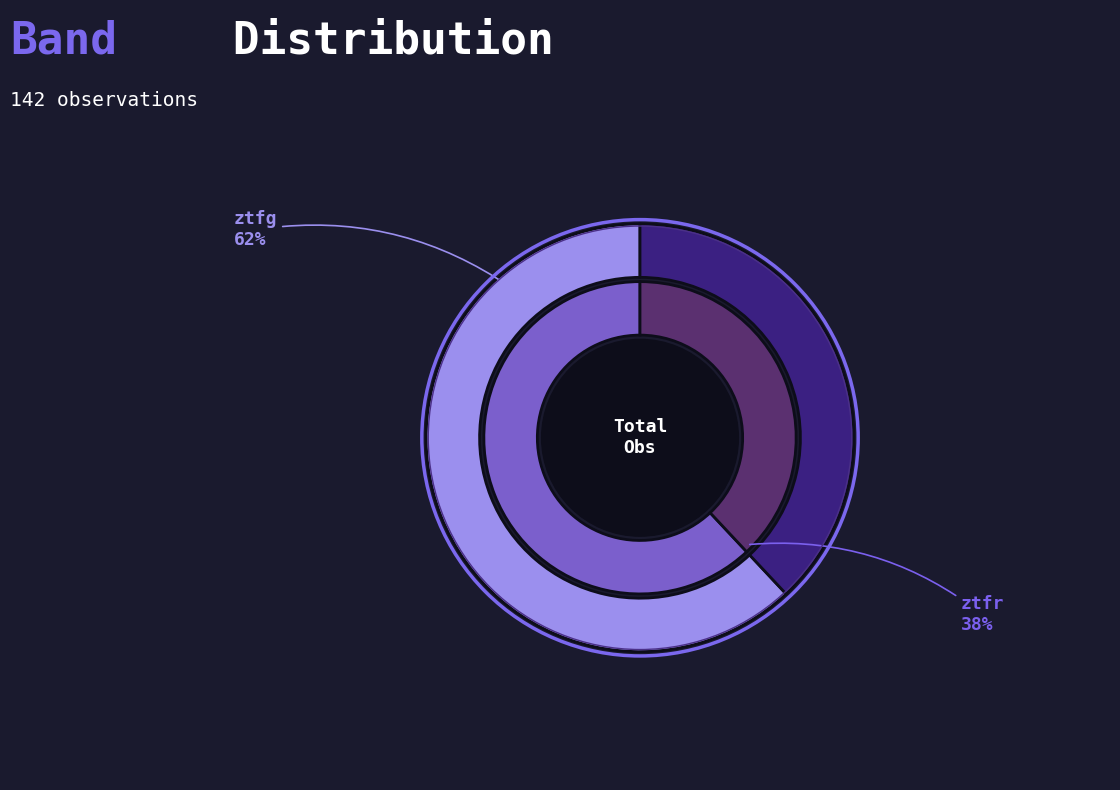

To the nearest percent, what is the difference between the largest and smallest slice percentages?

24%